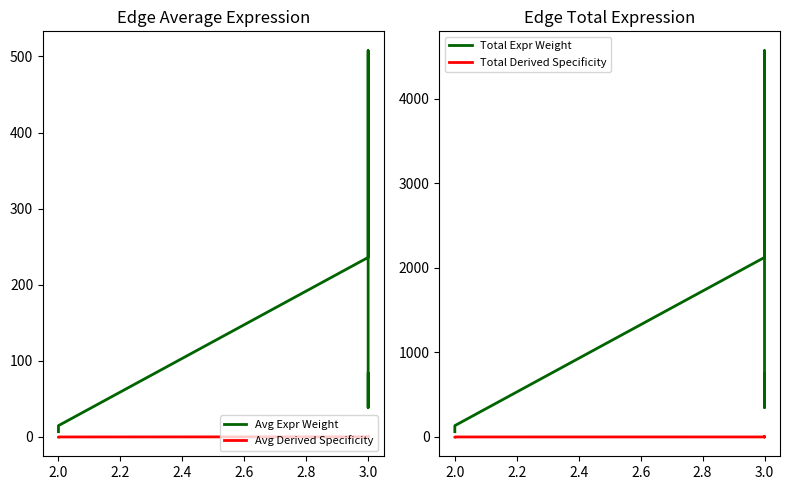

Does the chart have visible grid lines?

No